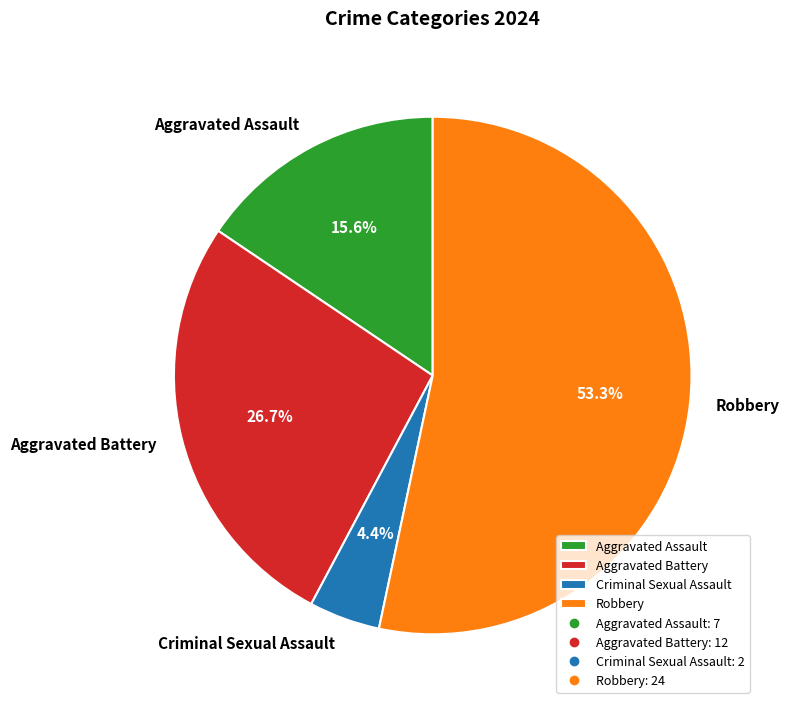

True or false: Criminal Sexual Assault accounts for 4% of the total.

True